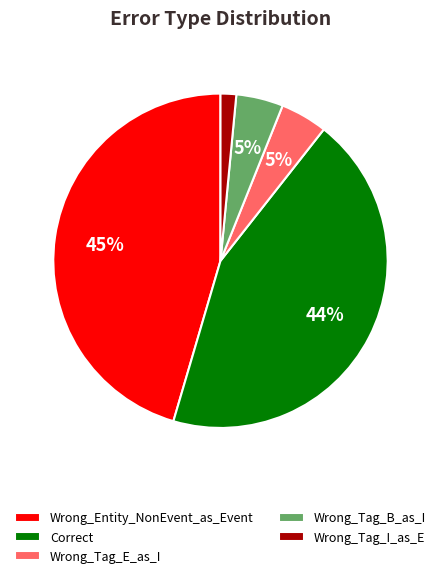

Which category has the biggest portion of the pie?

Wrong_Entity_NonEvent_as_Event